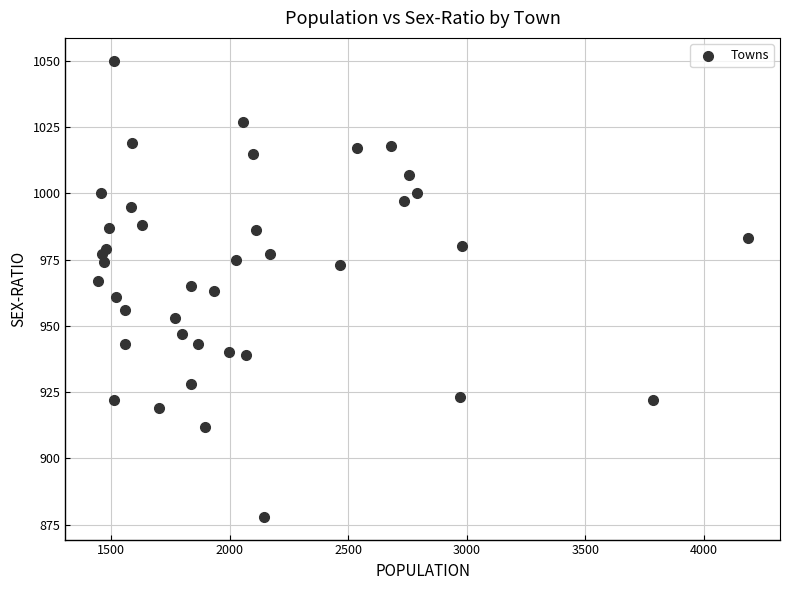

What is the range of Y values (max minus min)?

172